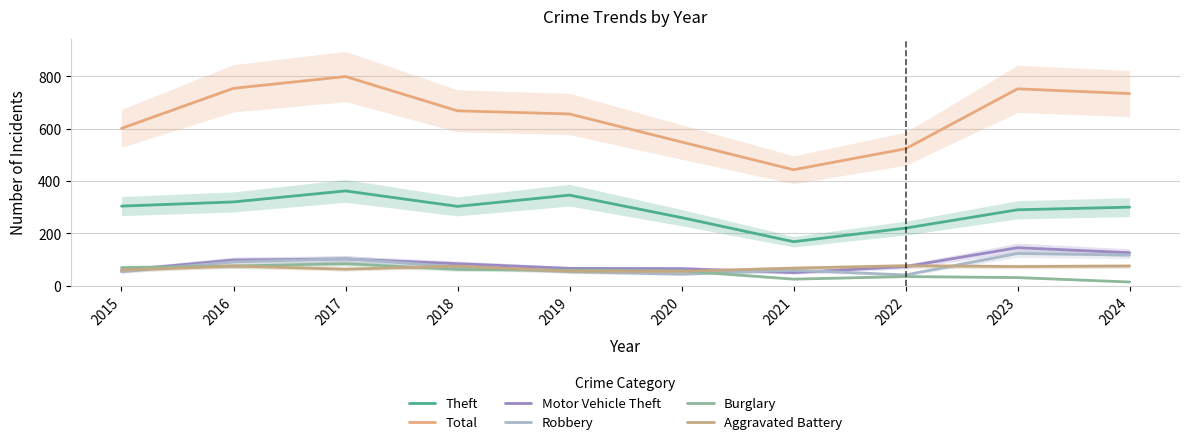

At which category is the sum across all series the highest?

2017